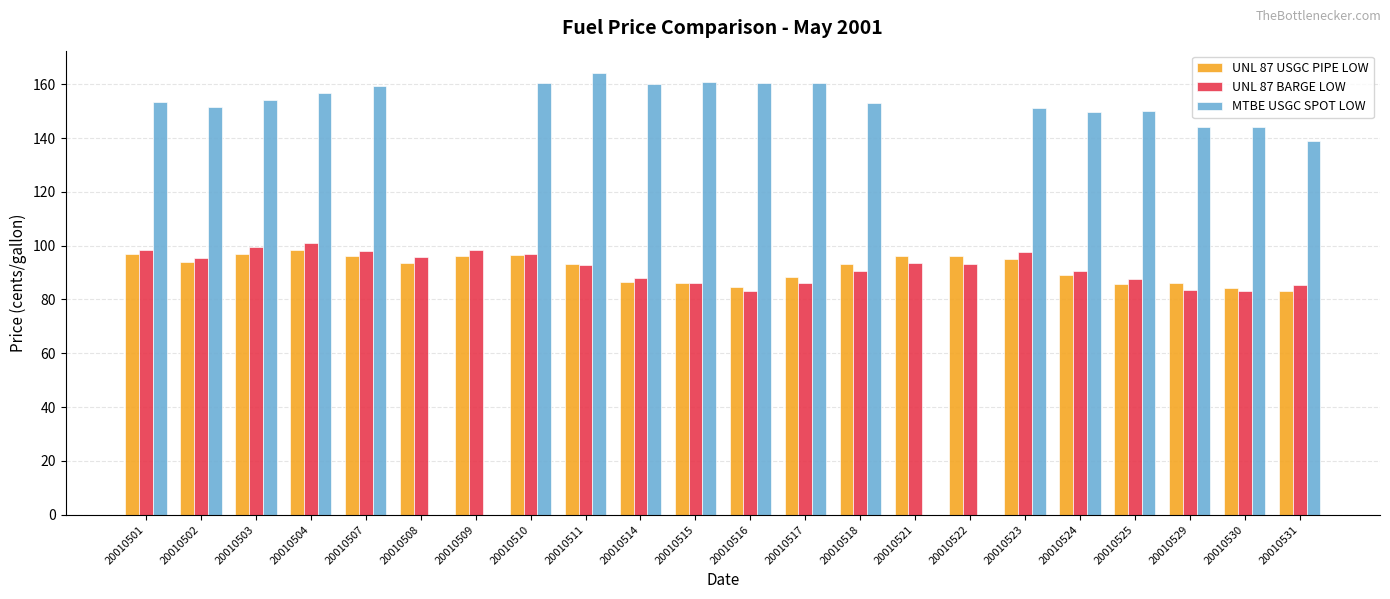

Between 20010510 and 20010530, which series saw the biggest shift?

MTBE USGC SPOT LOW